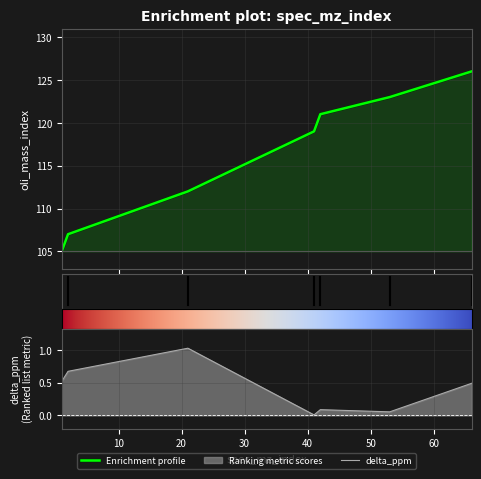

Which series has the largest total across all categories?

oli_mass_index